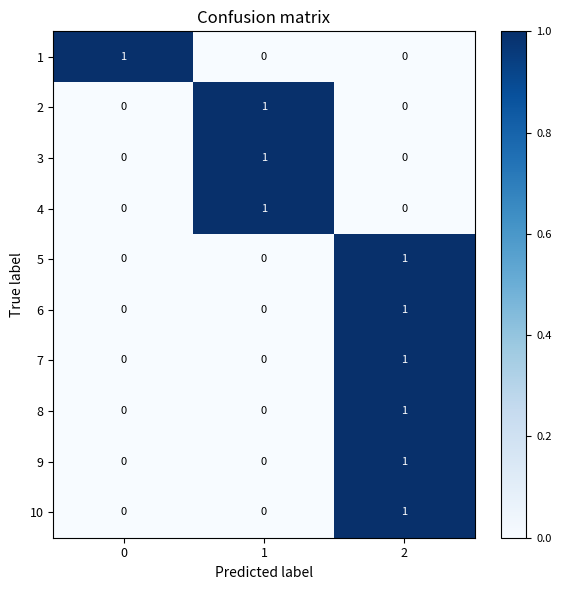

What is the spread (max minus min) of values at 1?

1